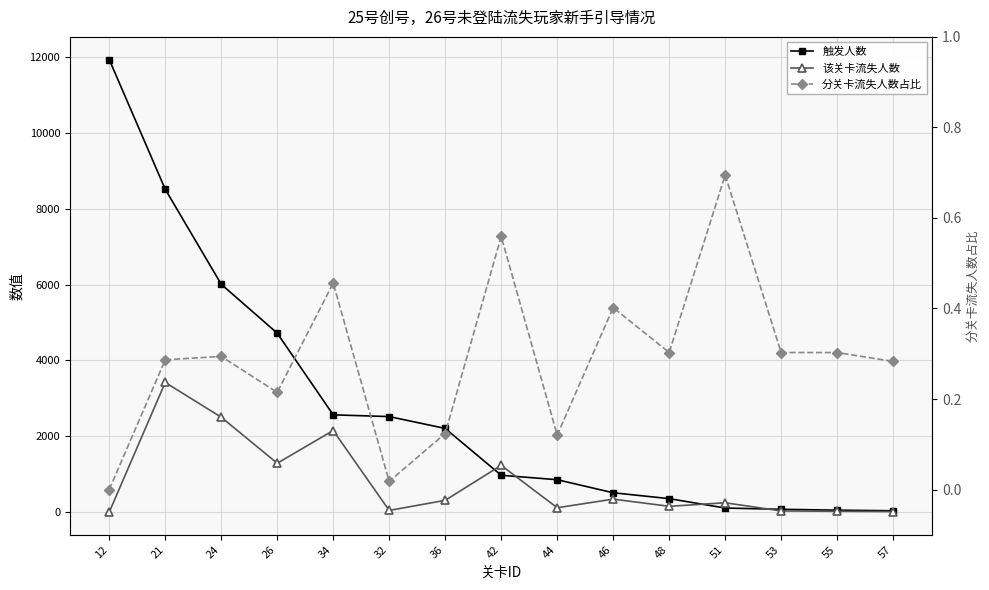

How many lines are shown in the chart?

3